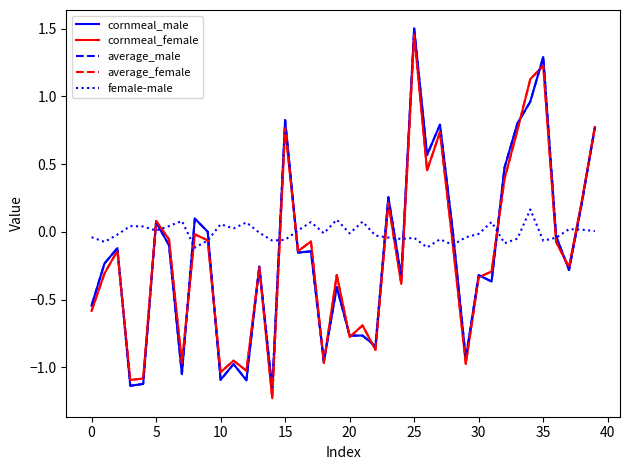

In cornmeal_male, how many points are lower than both neighbors (excluding endpoints)?

14